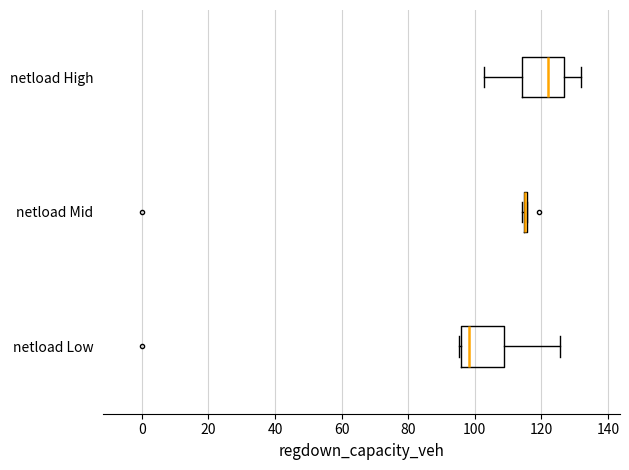

Where does the right whisker of the box for netload Low end on the x-axis? The values are not printed on the chart, so give them approximately, as read against the axis.

126